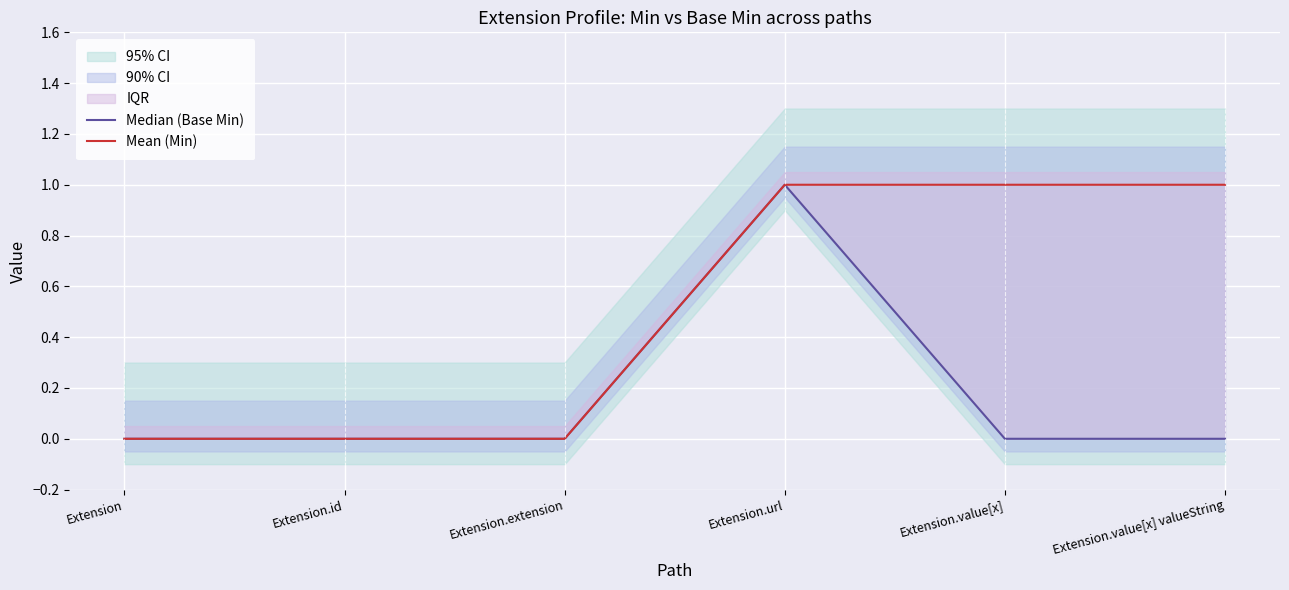

At how many categories does at least one series exceed 0?

3